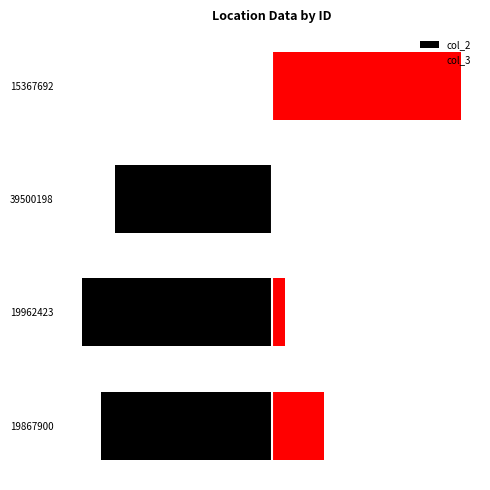

At which label does col_2 reach its peak?

15367692